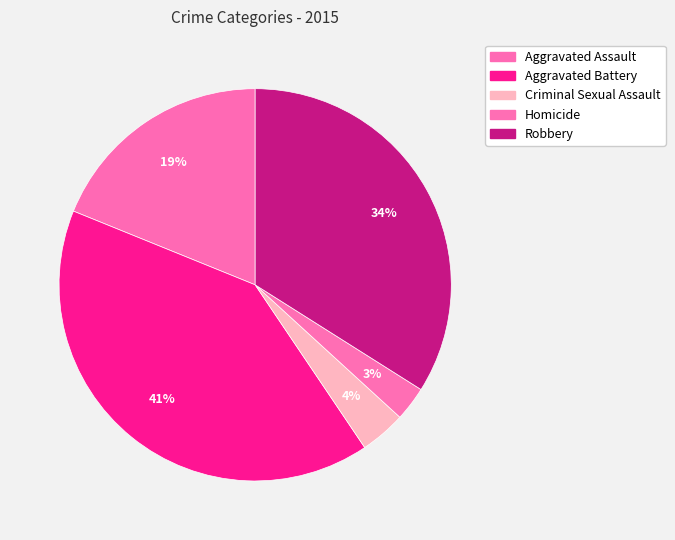

How many slices are in this pie chart?

5